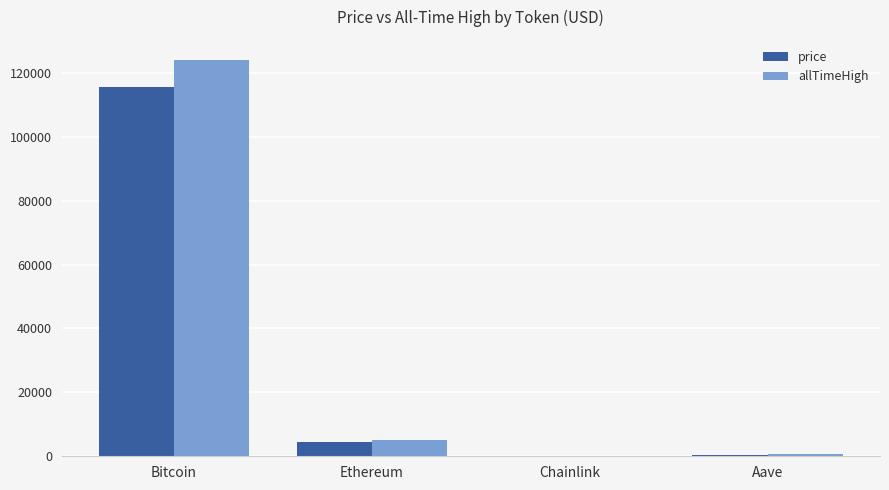

True or false: allTimeHigh has a value of 661.7 at Aave.

True